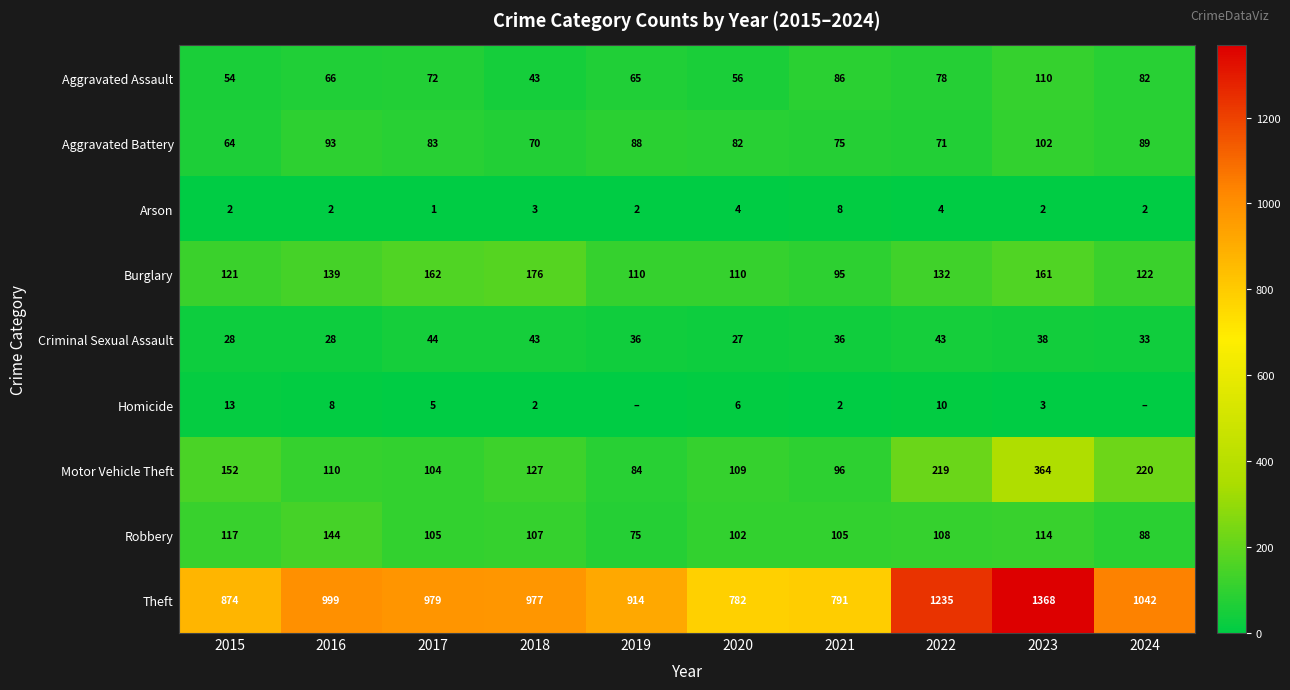

Where is Motor Vehicle Theft nearest to the value 224?

2024